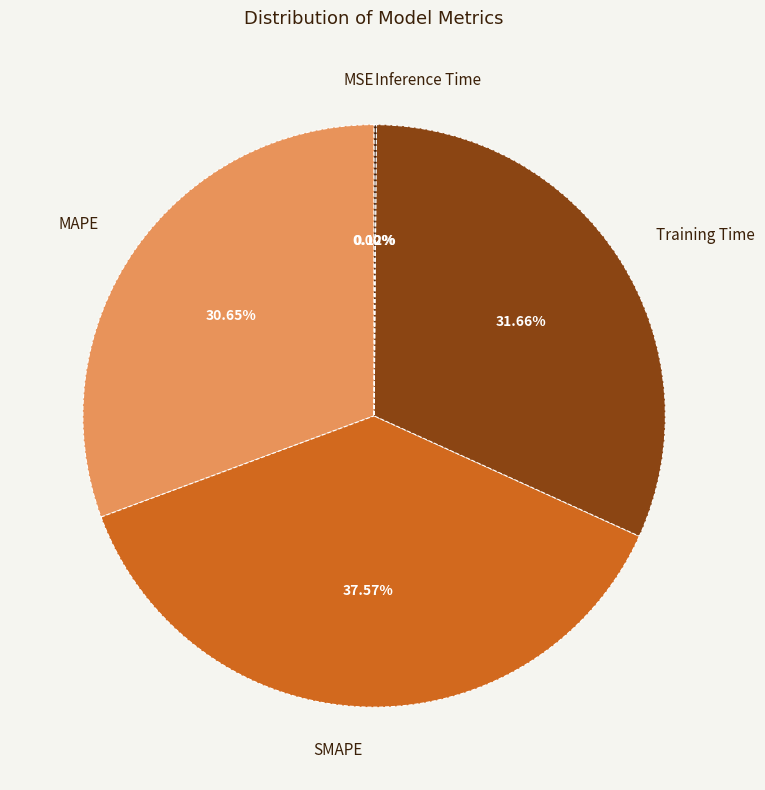

Which has a higher value, Training Time or SMAPE?

SMAPE